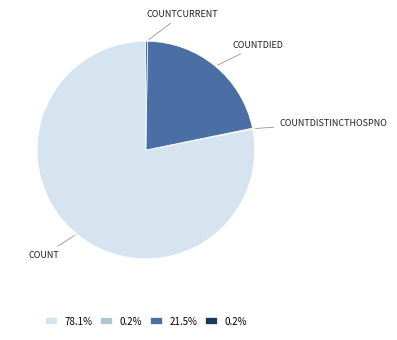

Is there a majority slice in this chart?

Yes